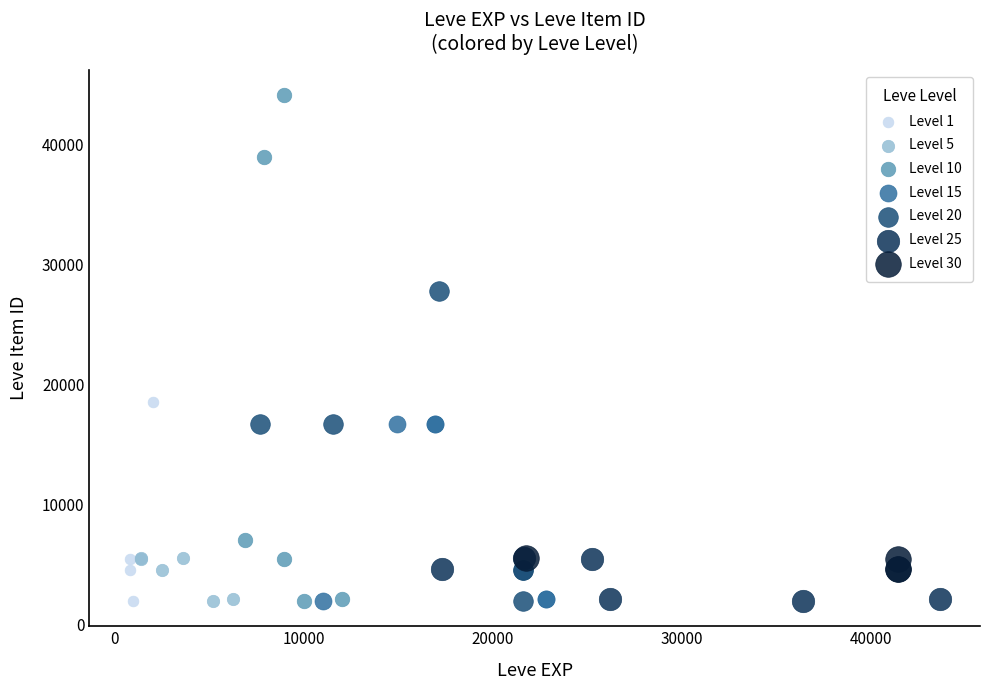

Which series has the widest spread of Y values?

Level 10